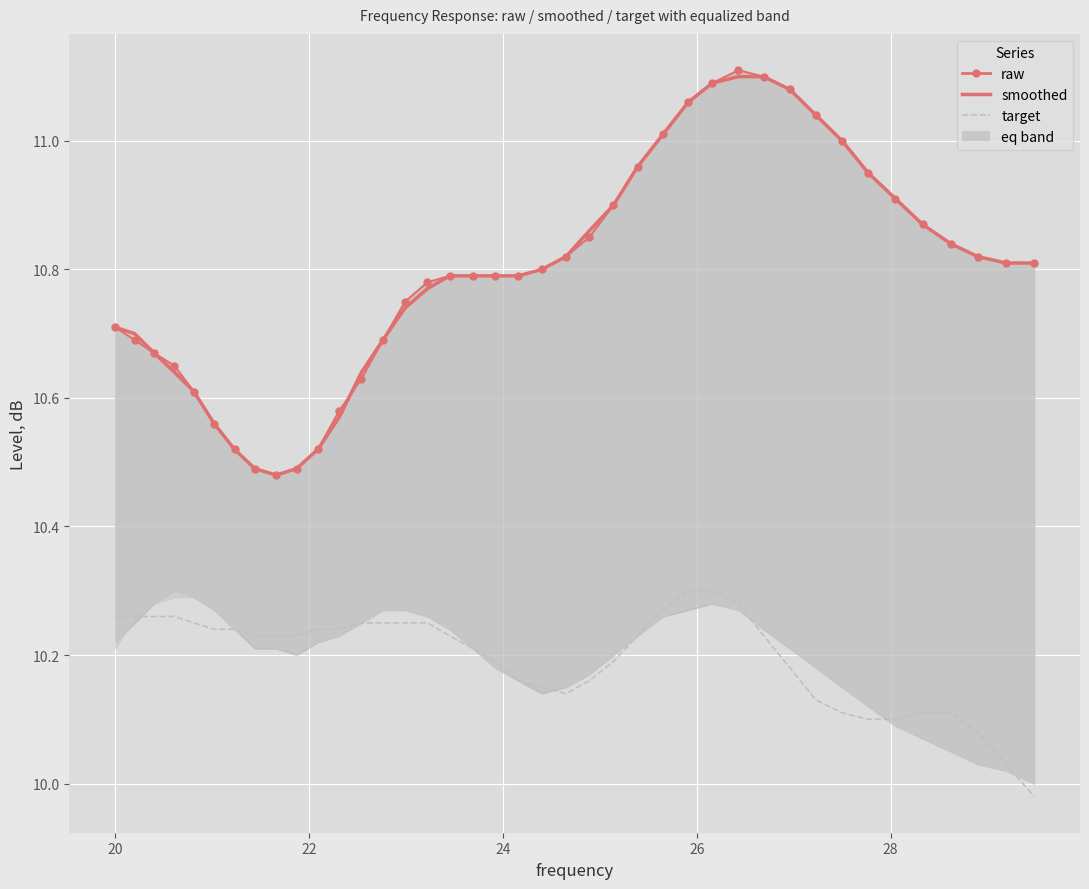

True or false: target has a value of 10.2 at 24.

True